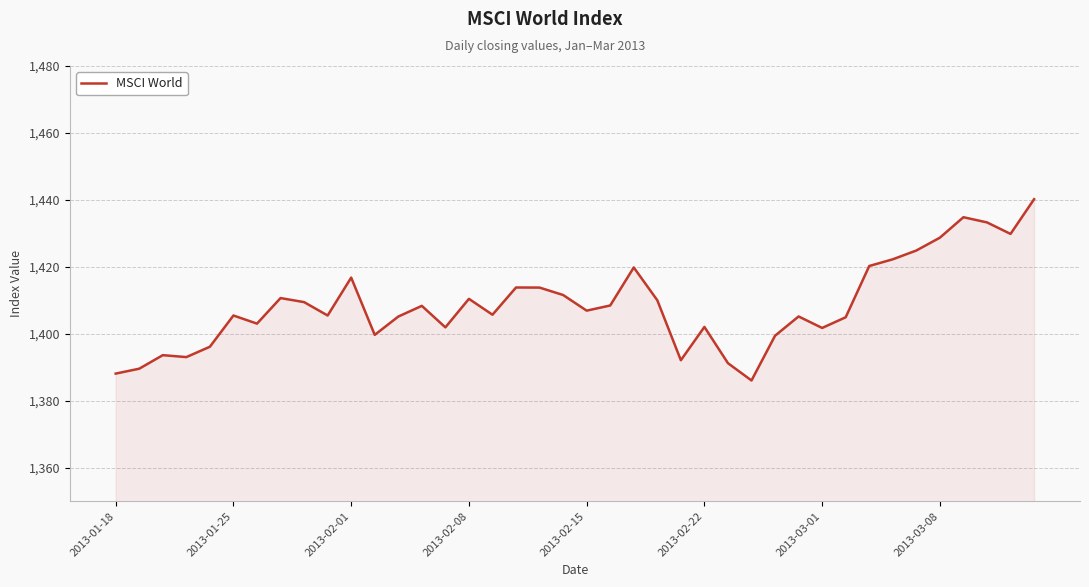

What is the difference between the maximum and minimum values?

54.1